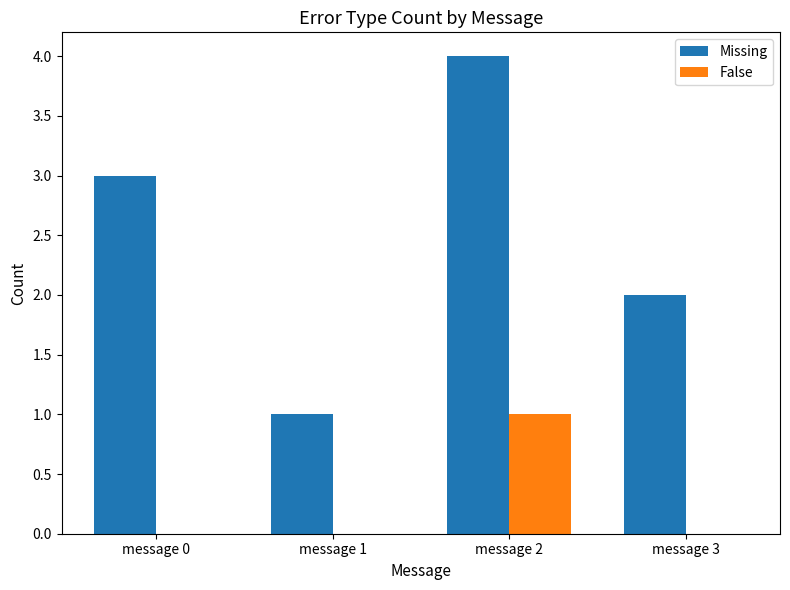

Is the value of False at message 1 greater than the value of Missing at message 3?

No